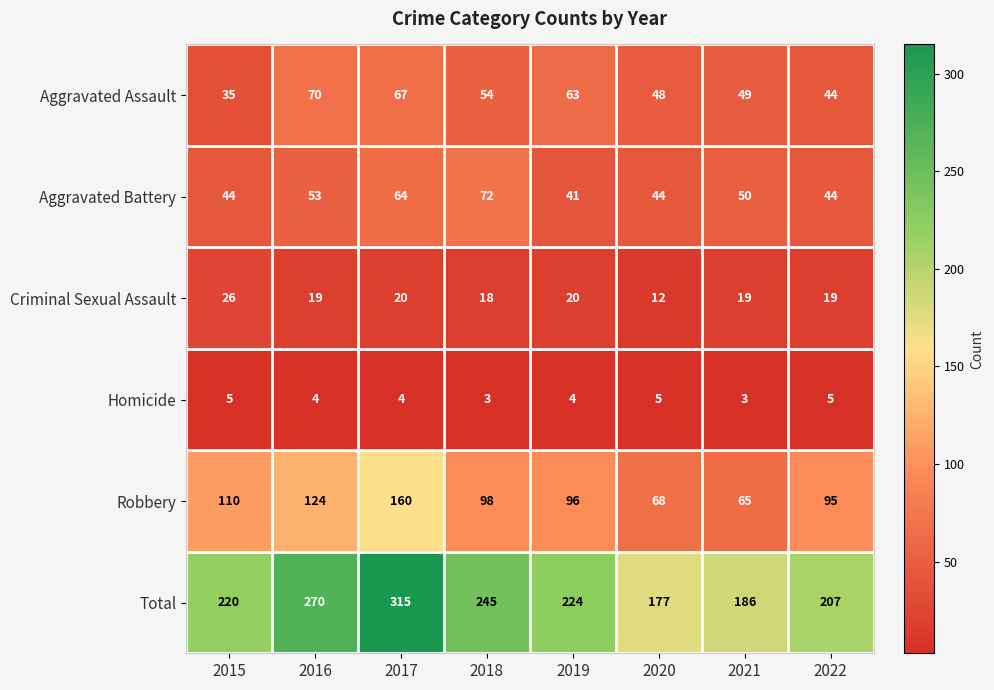

List the labels in order of Robbery value, largest first.

2017, 2016, 2015, 2018, 2019, 2022, 2020, 2021